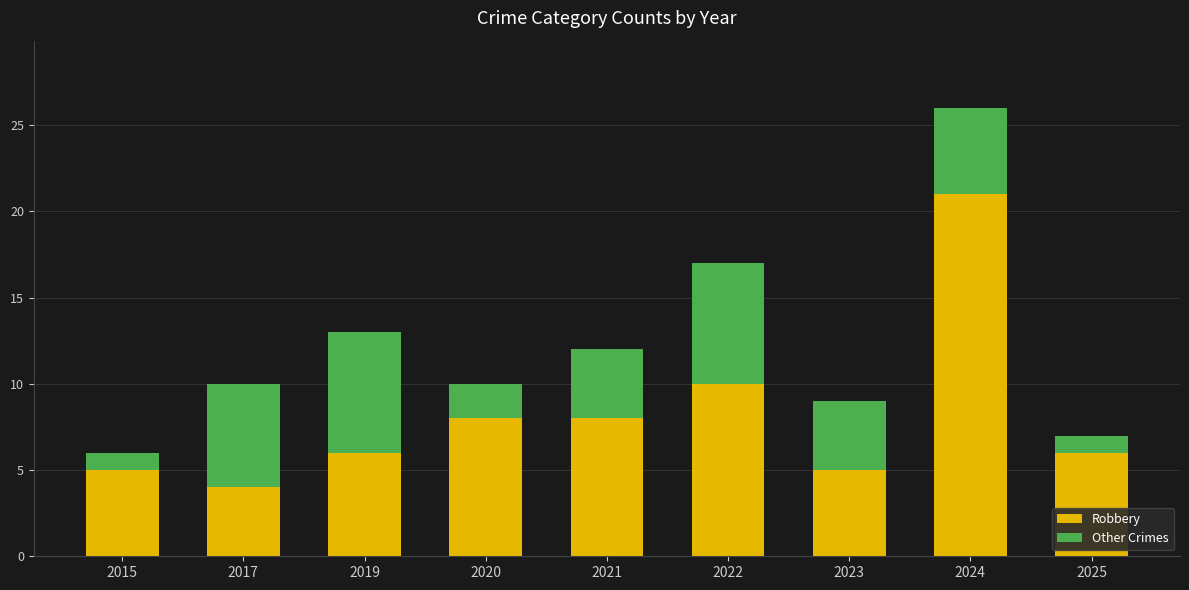

What is the average value of the Robbery series?

8